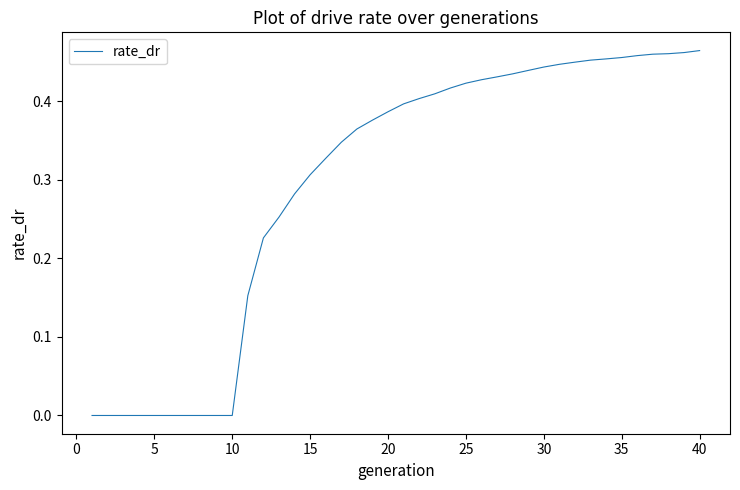

What is the value of the 15th point from the left?

0.3